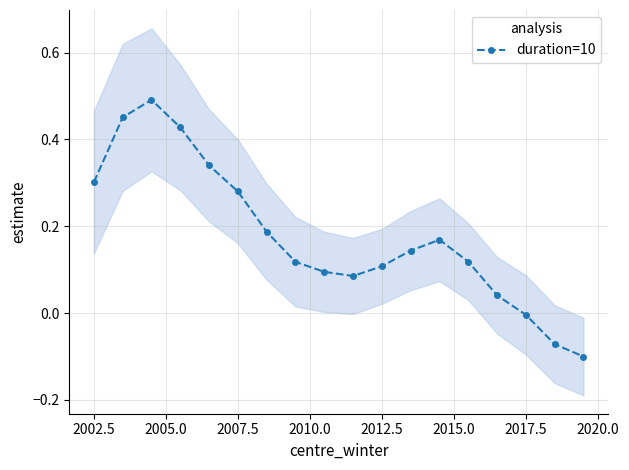

Reading left to right, list all the values displayed in this chart.

0.3	0.5	0.5	0.4	0.3	0.3	0.2	0.1	0.1	0.1	0.1	0.1	0.2	0.1	0.0	-0.0	-0.1	-0.1